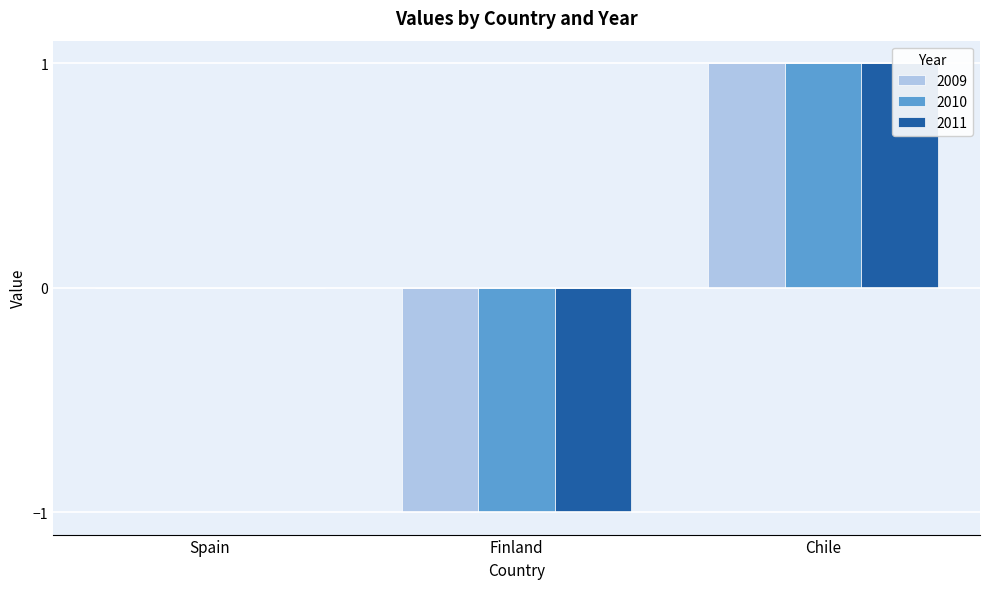

Rank the categories by 2011 value from lowest to highest.

Finland, Spain, Chile